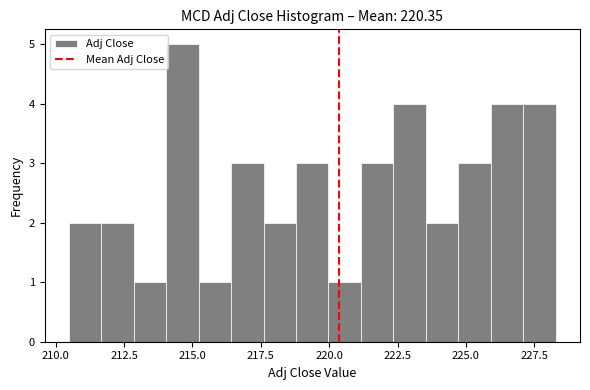

Read against the x-axis, roughly where is the centre of the tallest bar?

214.5